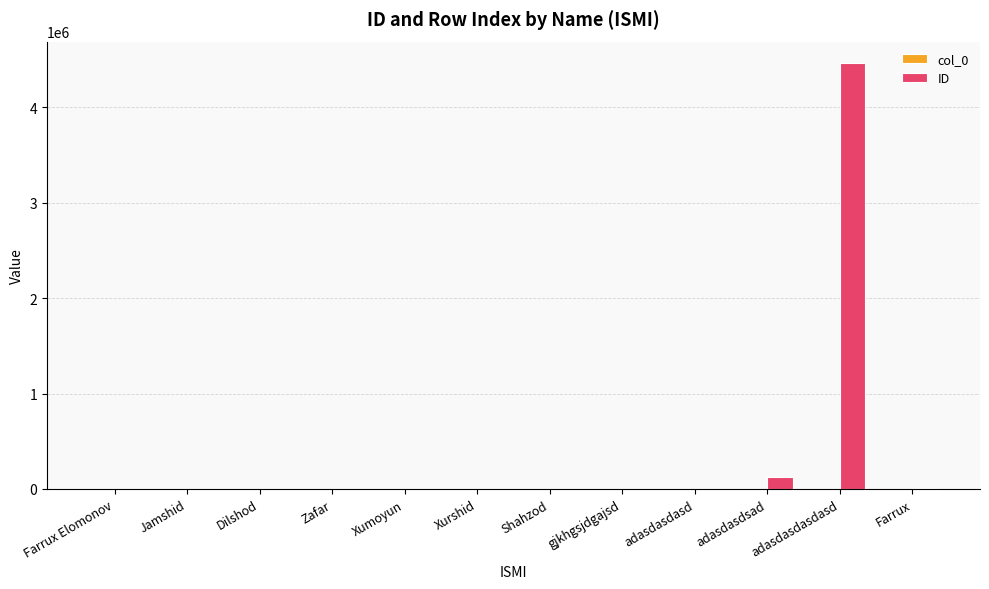

What is the maximum value shown in the chart?

4465464